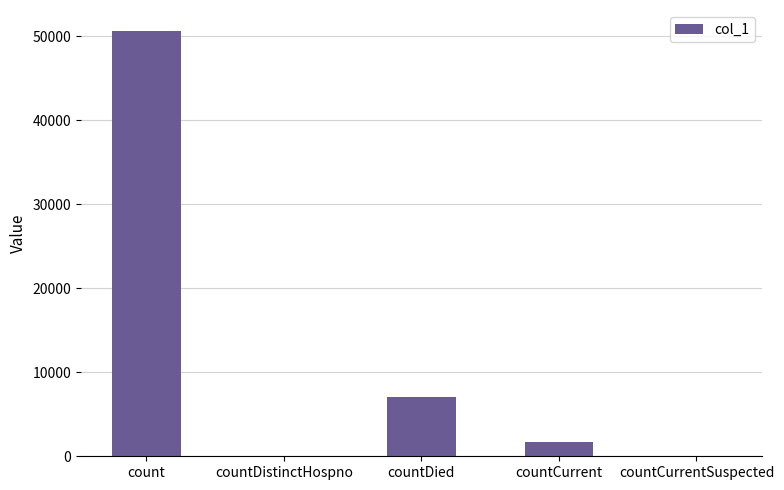

Is it true that the value at countCurrentSuspected is 0?

True